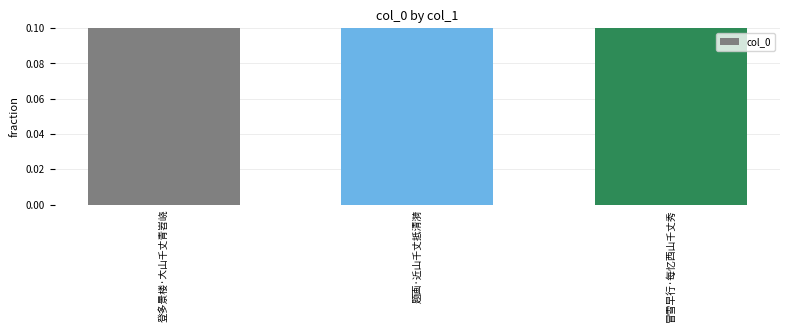

Which has a higher value, 登多景楼·大山千丈青岧峣 or 冒雪早行·每忆西山千丈秀?

冒雪早行·每忆西山千丈秀